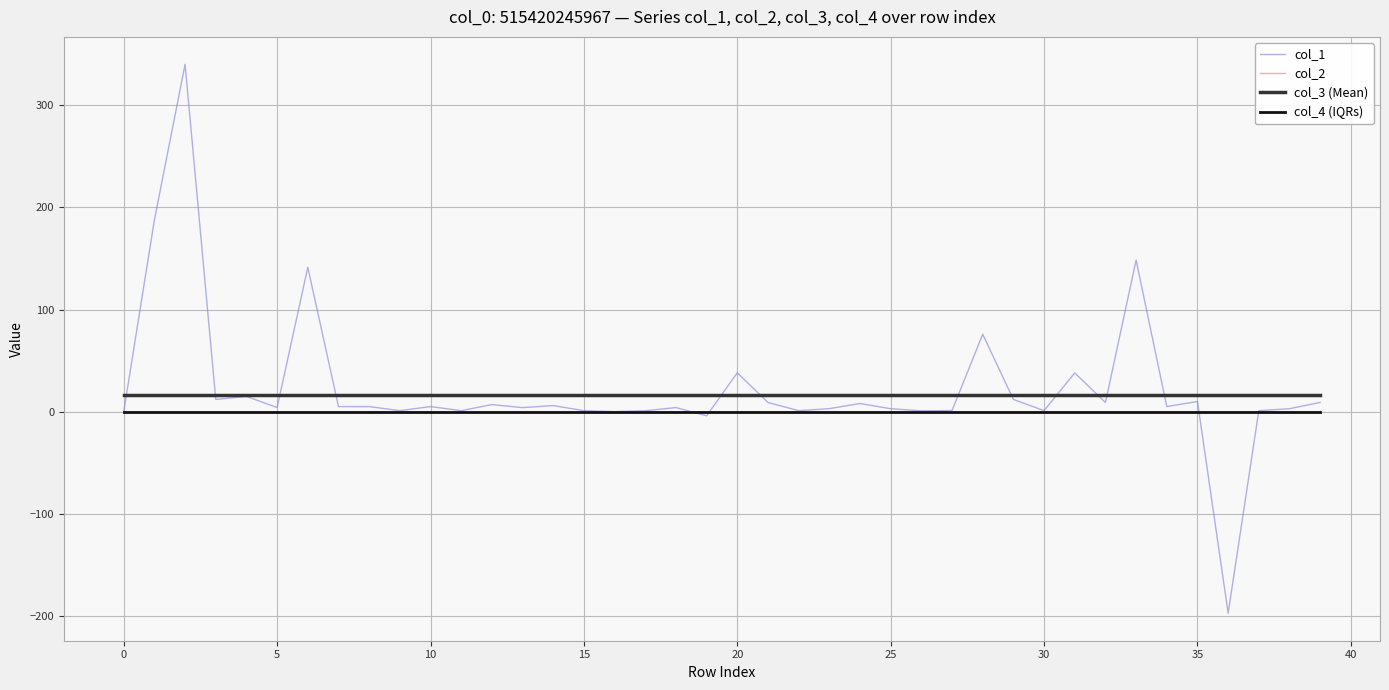

True or false: col_3 (Mean) and col_4 (IQRs) intersect in this chart.

False